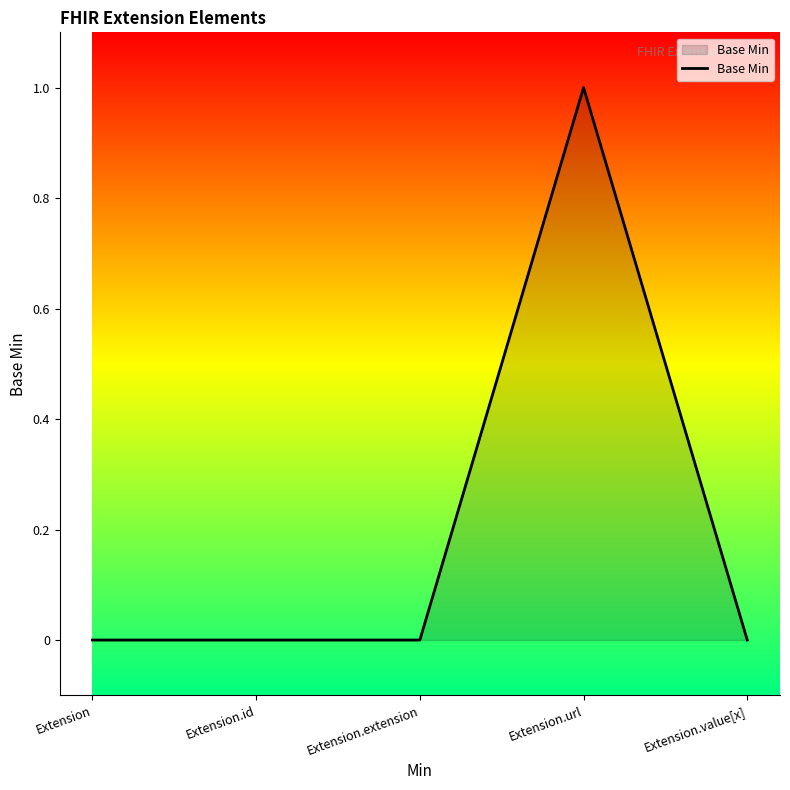

What is the change in value from Extension.id to Extension.url?

+1